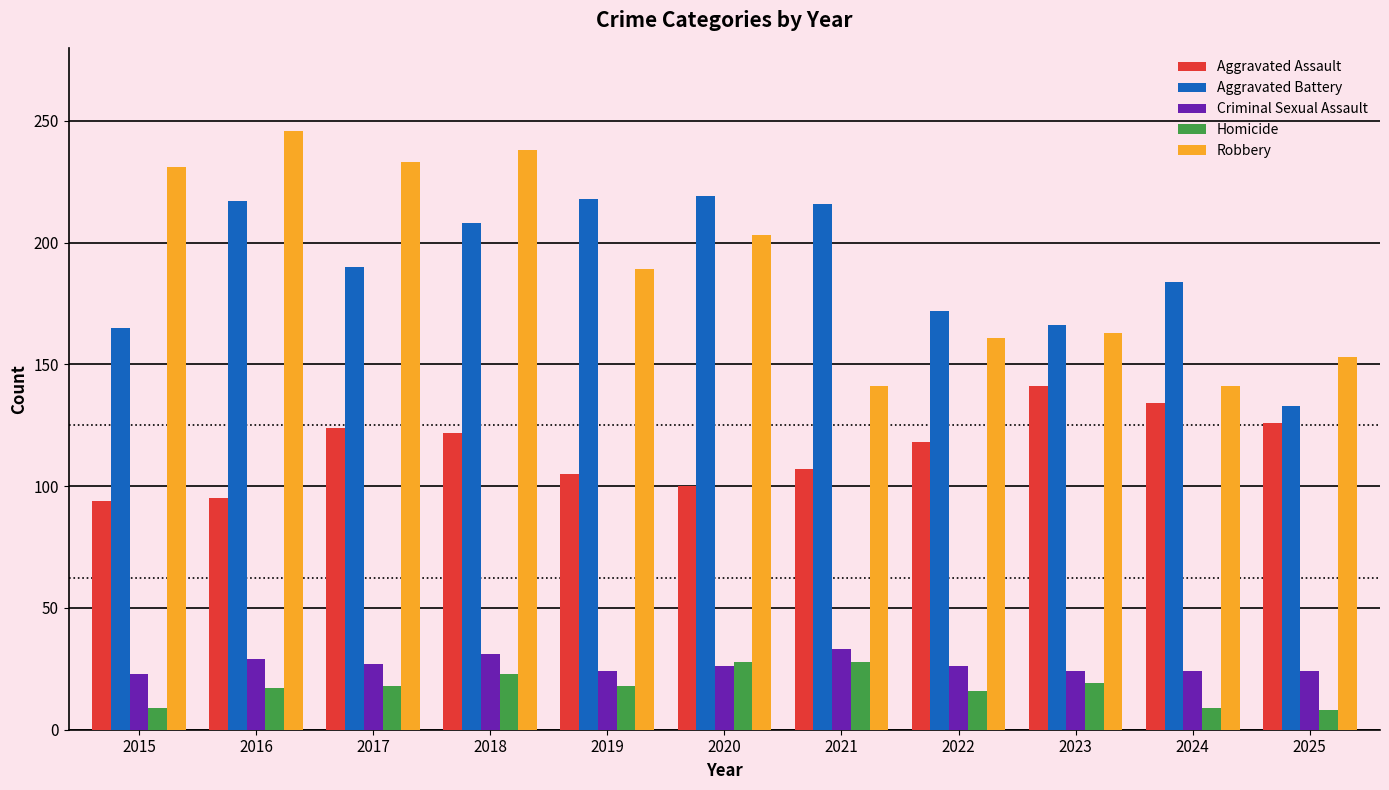

What is the spread (max minus min) of values at 2016?

229